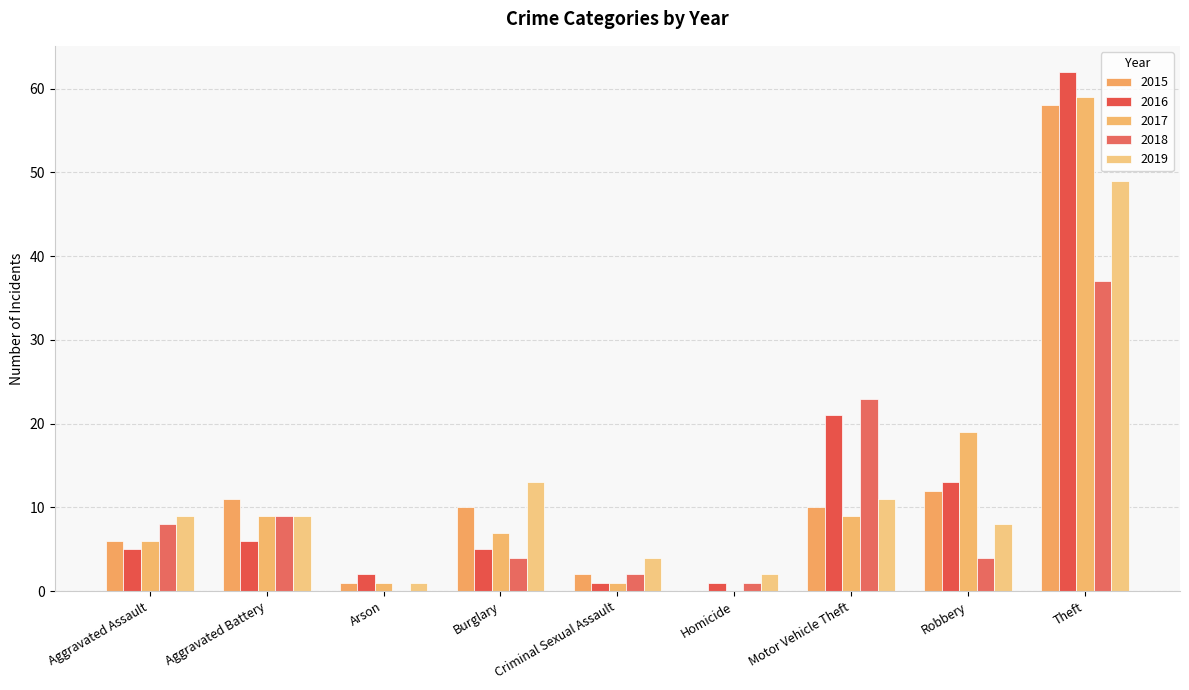

List the labels in order of 2015 value, smallest first.

Homicide, Arson, Criminal Sexual Assault, Aggravated Assault, Burglary, Motor Vehicle Theft, Aggravated Battery, Robbery, Theft